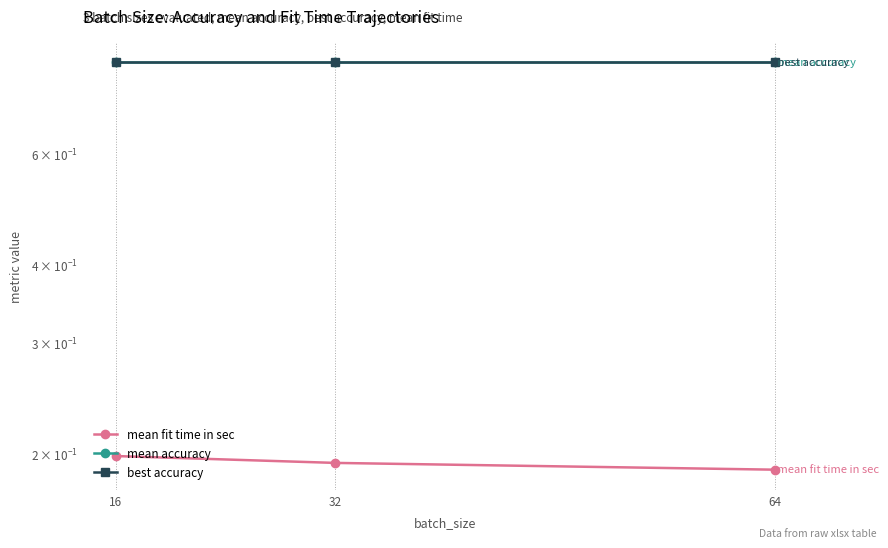

What is the smallest value displayed?

0.2